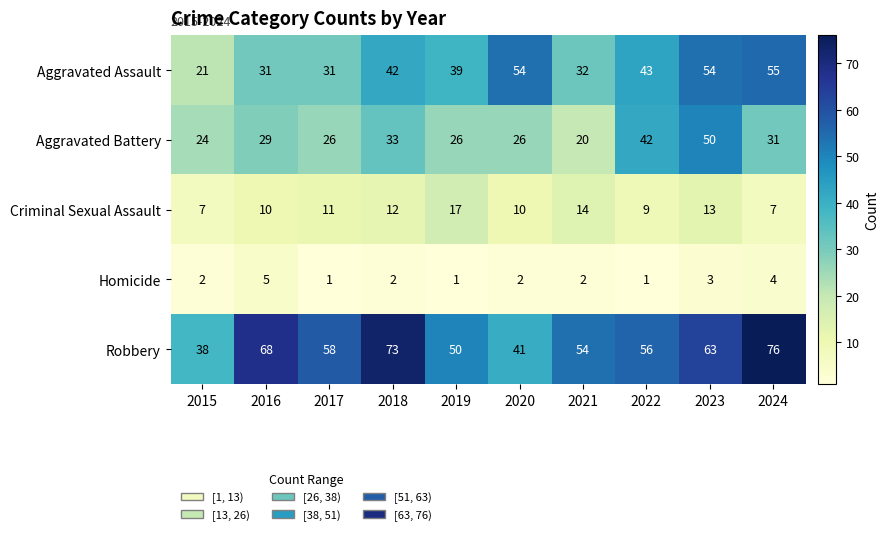

At which category is the sum across all series the highest?

2023